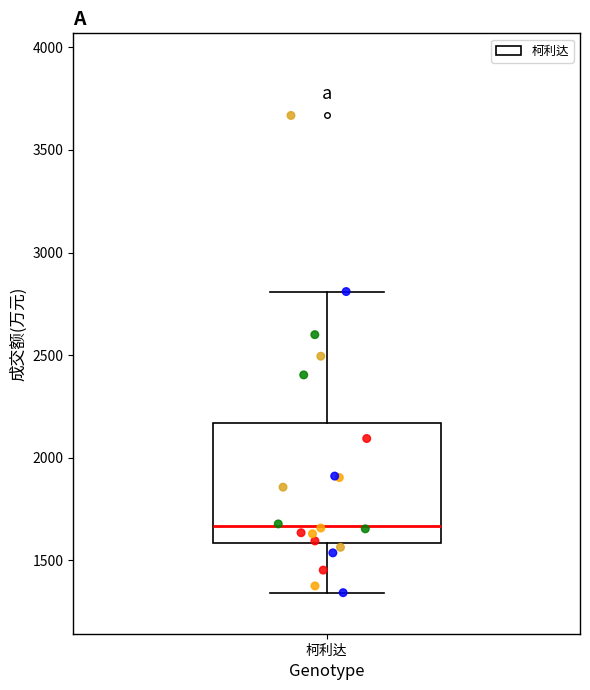

Read this box plot against the y-axis: the position of the median line, the range covered by the box, and the ends of both whiskers. The values are not printed on the chart, so give them approximately, as read against the axis.

median 1650, box 1600 to 2150, whiskers 1350 to 2800